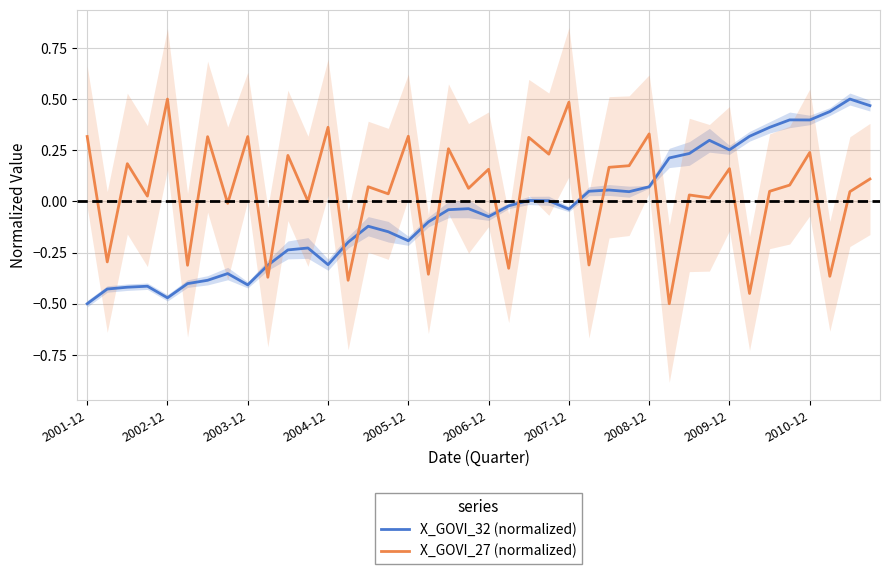

Which series ends up on top after the final intersection of X_GOVI_32 (normalized) and X_GOVI_27 (normalized)?

X_GOVI_32 (normalized)